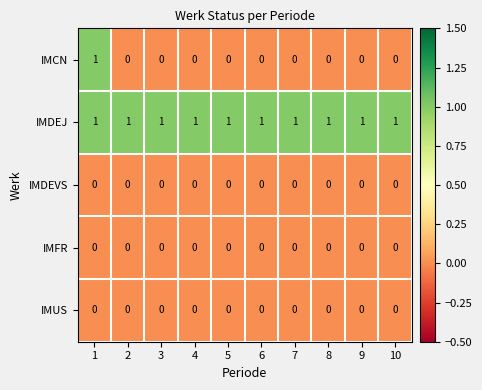

Which series has the largest total across all categories?

IMDEJ